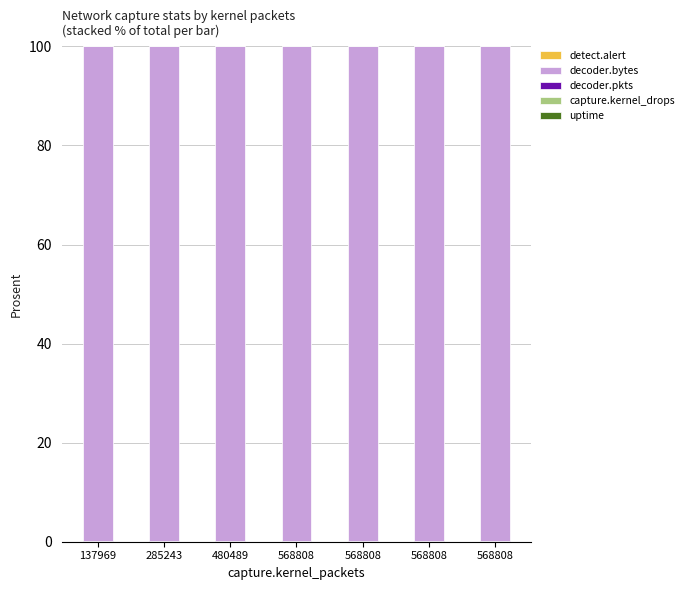

The value of uptime at 137969 is 0.0. True or false?

True